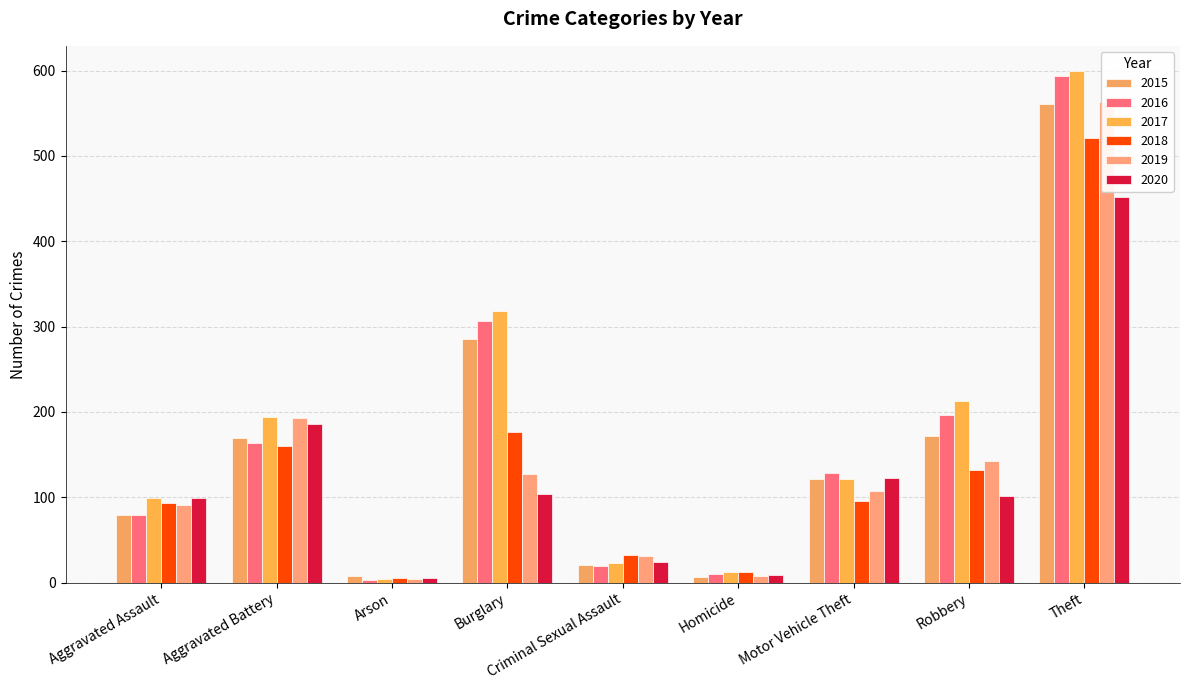

What is the average value of the 2018 series?

137